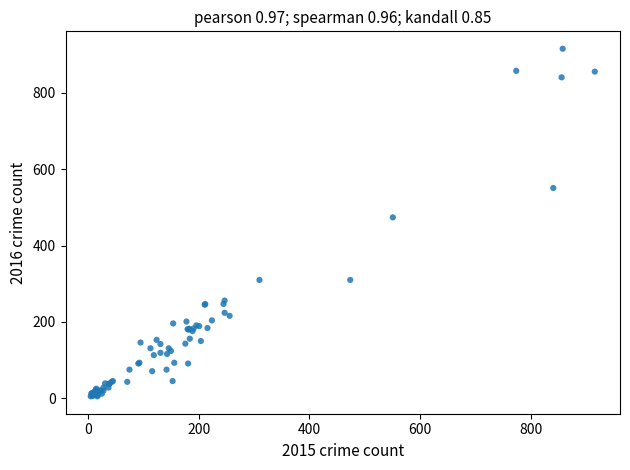

What Y value in the scatter plot is closest to 460?

474